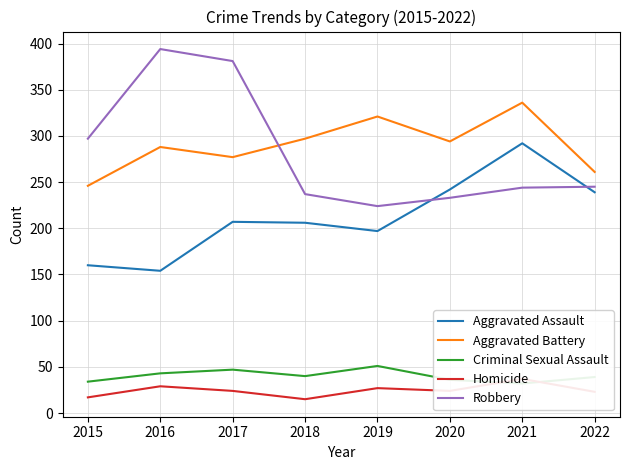

Reading right to left, list all the values displayed in this chart.

Aggravated Assault: 2022=239	2021=292	2020=242	2019=197	2018=206	2017=207	2016=154	2015=160
Aggravated Battery: 2022=261	2021=336	2020=294	2019=321	2018=297	2017=277	2016=288	2015=246
Criminal Sexual Assault: 2022=39	2021=32	2020=36	2019=51	2018=40	2017=47	2016=43	2015=34
Homicide: 2022=23	2021=37	2020=24	2019=27	2018=15	2017=24	2016=29	2015=17
Robbery: 2022=245	2021=244	2020=233	2019=224	2018=237	2017=381	2016=394	2015=297